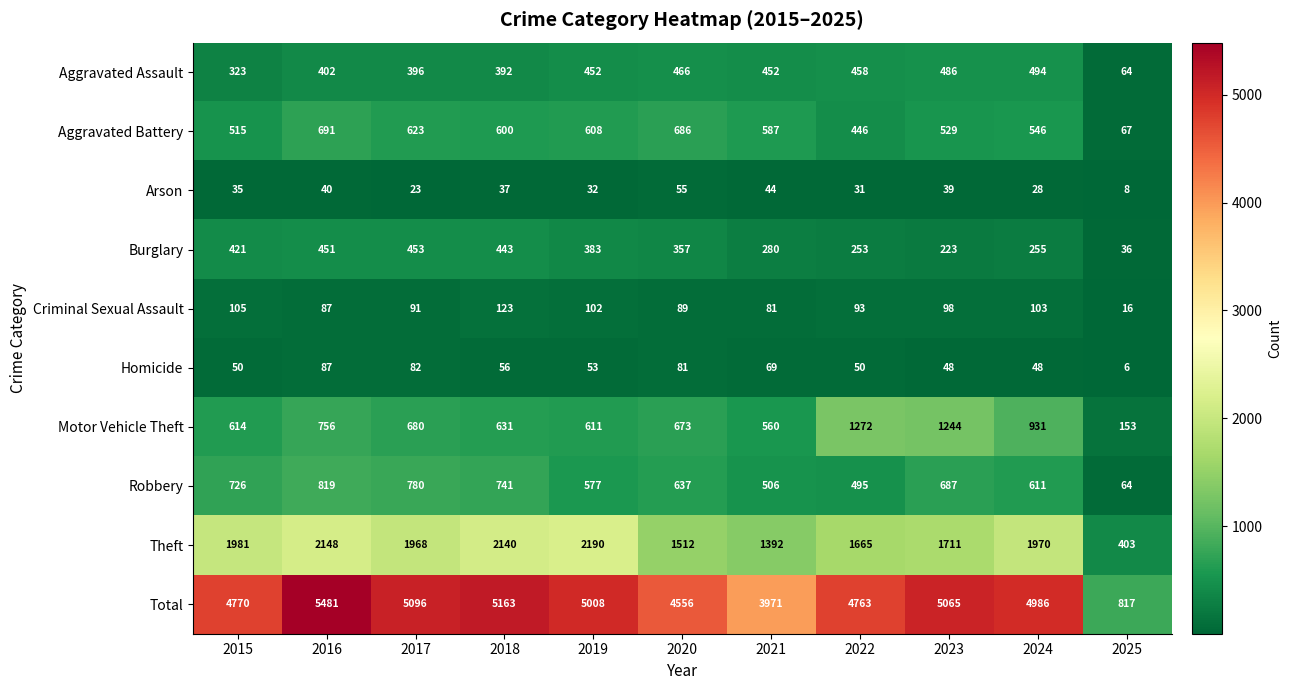

True or false: Theft has a value of 1970 at 2024.

True